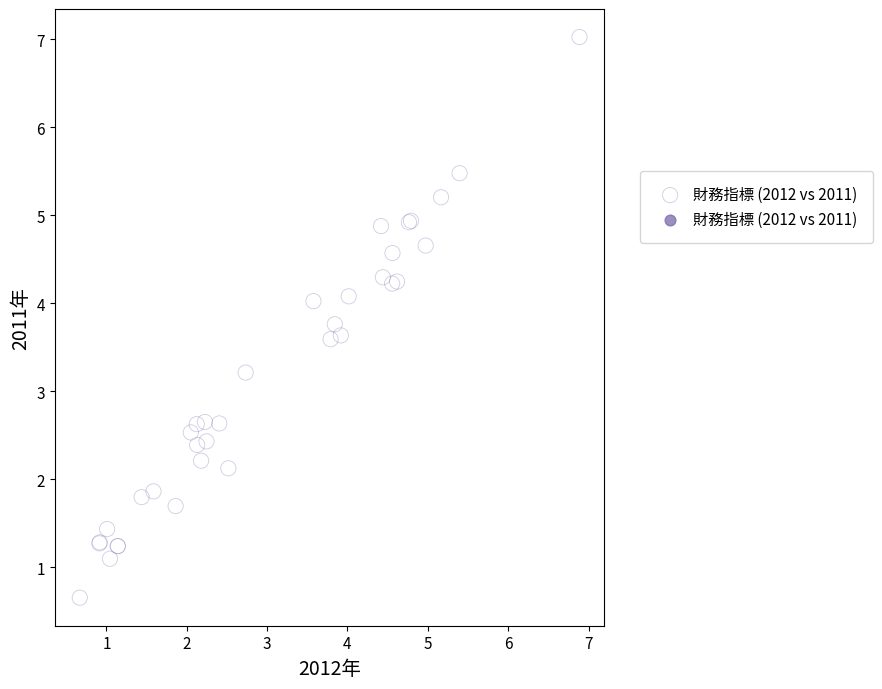

What Y value in the scatter plot is closest to 3?

3.2